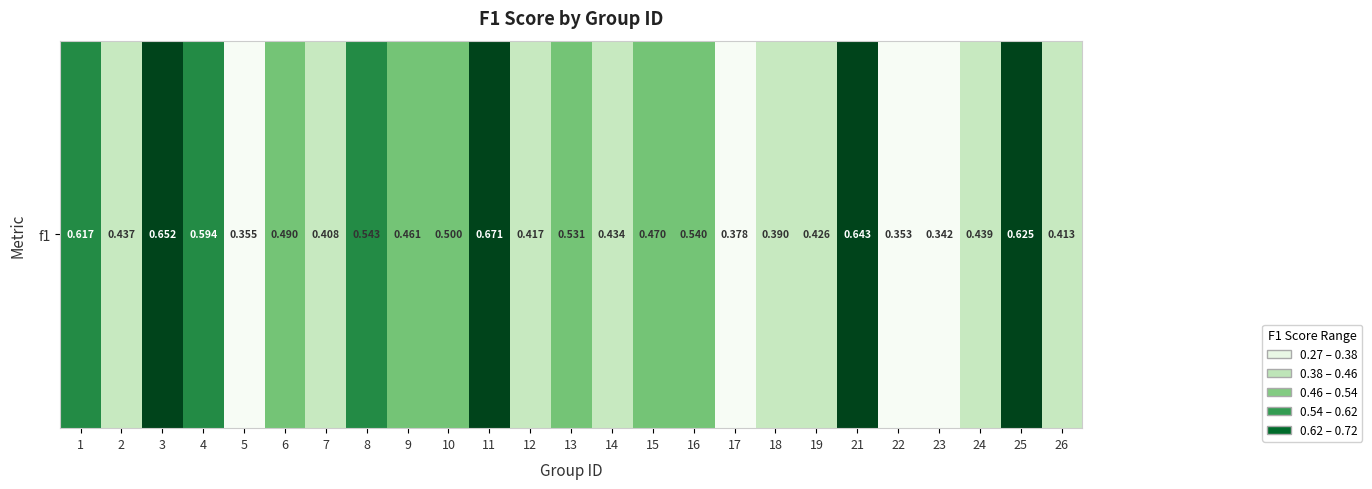

Where is the data nearest to the value 0?

23